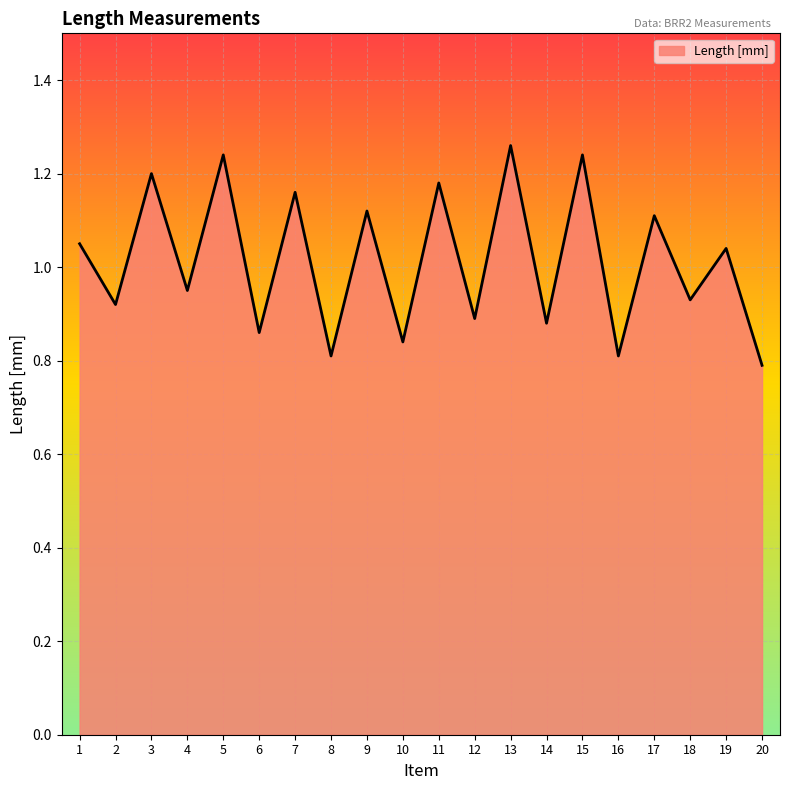

What is the difference between the values at 10 and 11?

0.3